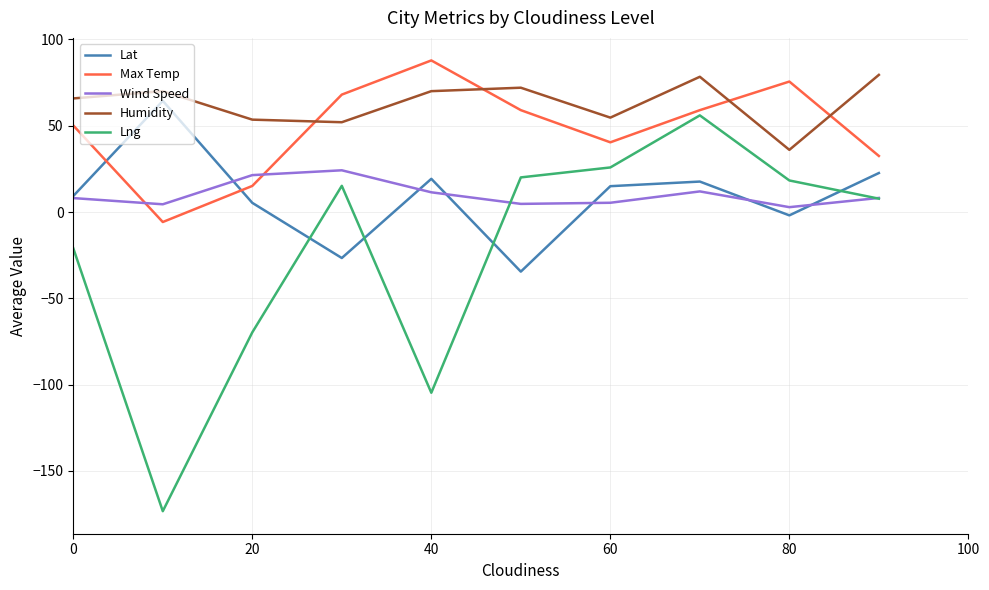

True or false: Humidity and Wind Speed intersect in this chart.

False